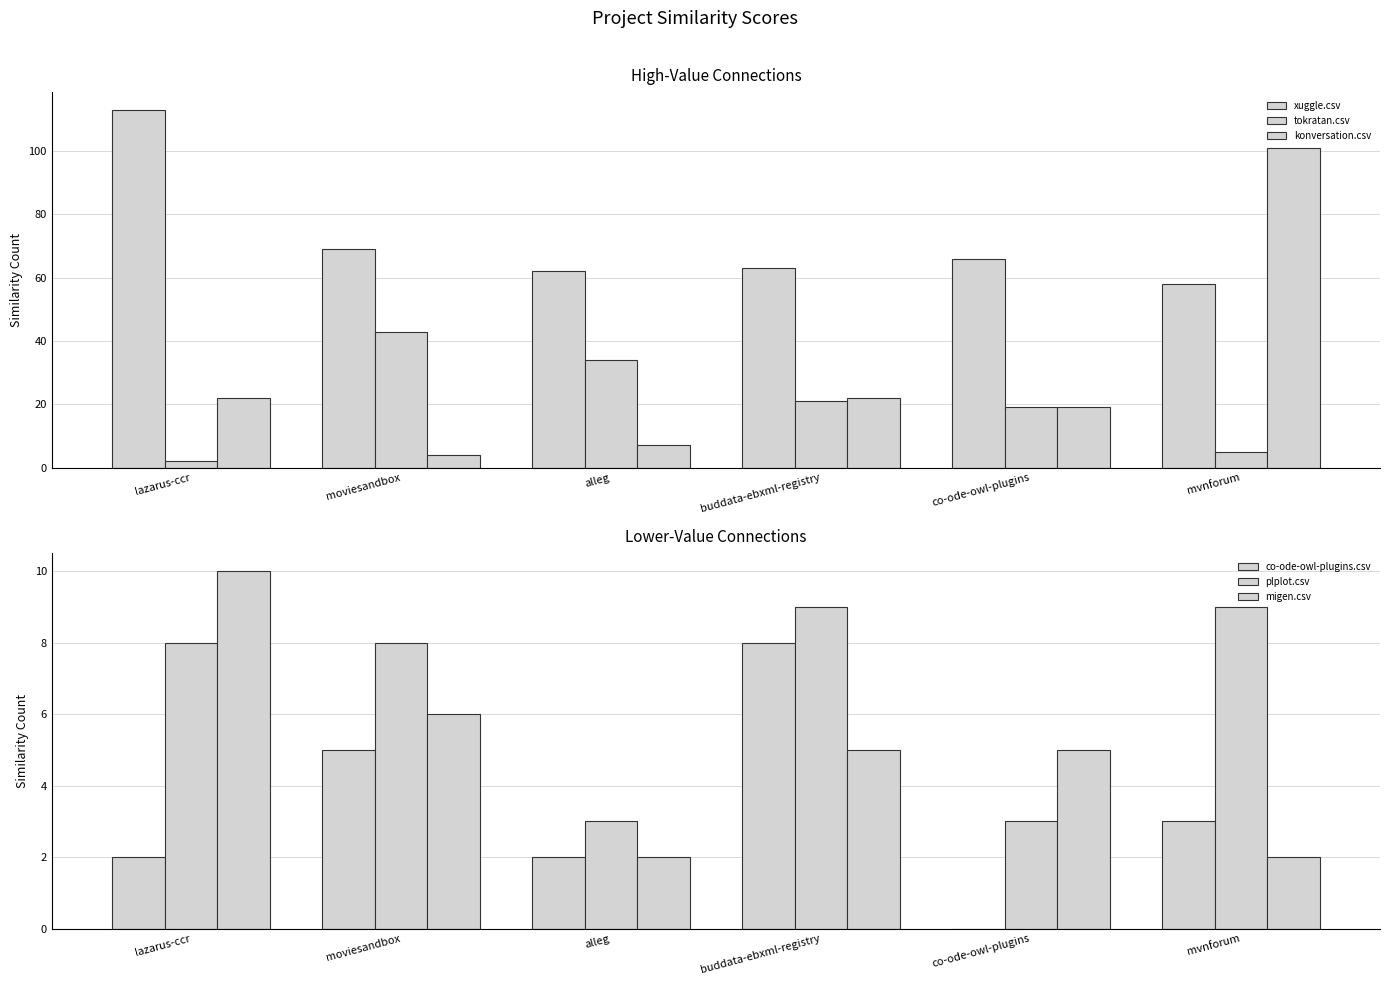

Which series changed the most between buddata-ebxml-registry and co-ode-owl-plugins?

co-ode-owl-plugins.csv